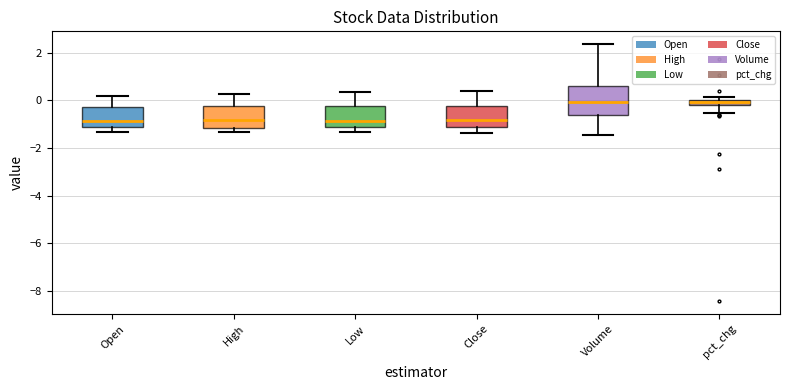

Which box is the tallest, from its lower edge to its upper edge?

Volume